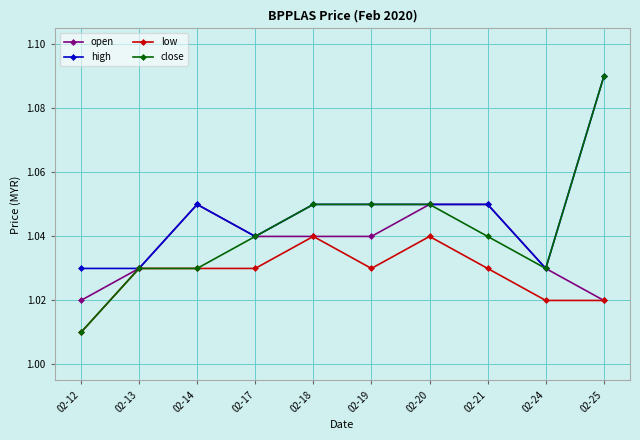

What are all the series names shown in the legend?

open, high, low, close